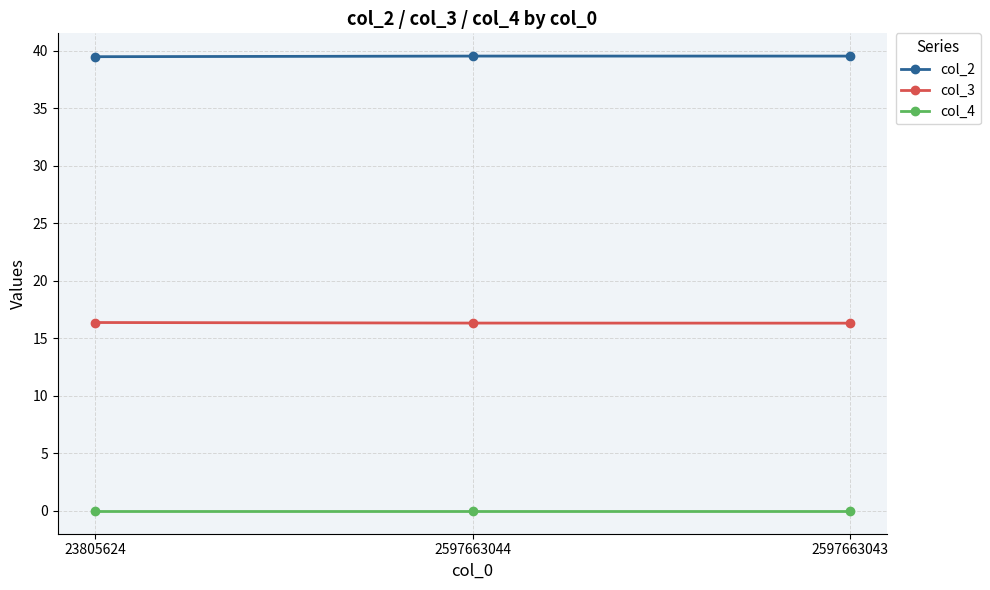

At how many categories does at least one series exceed 33?

3